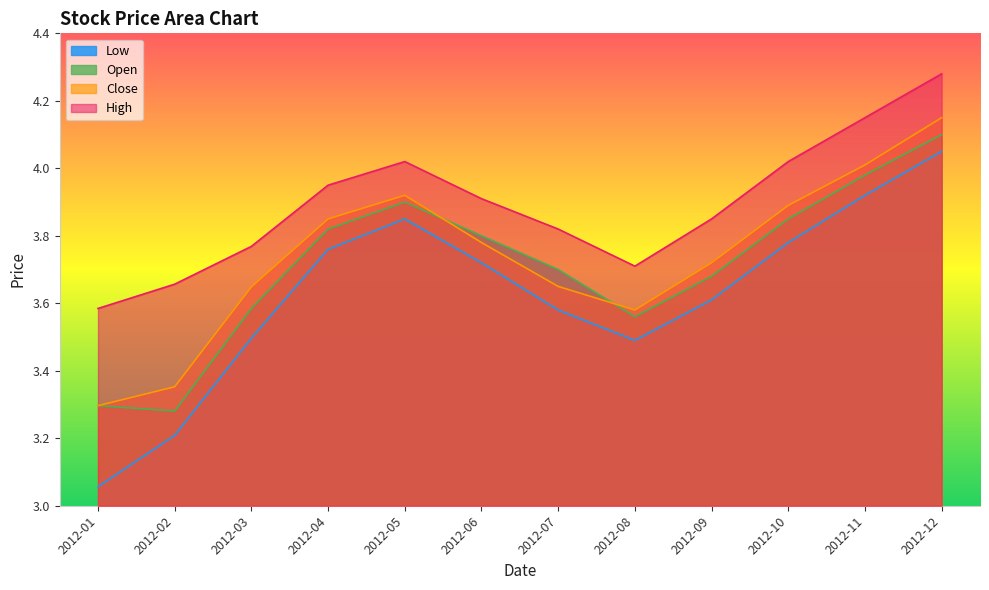

Count the number of data series in this chart.

4